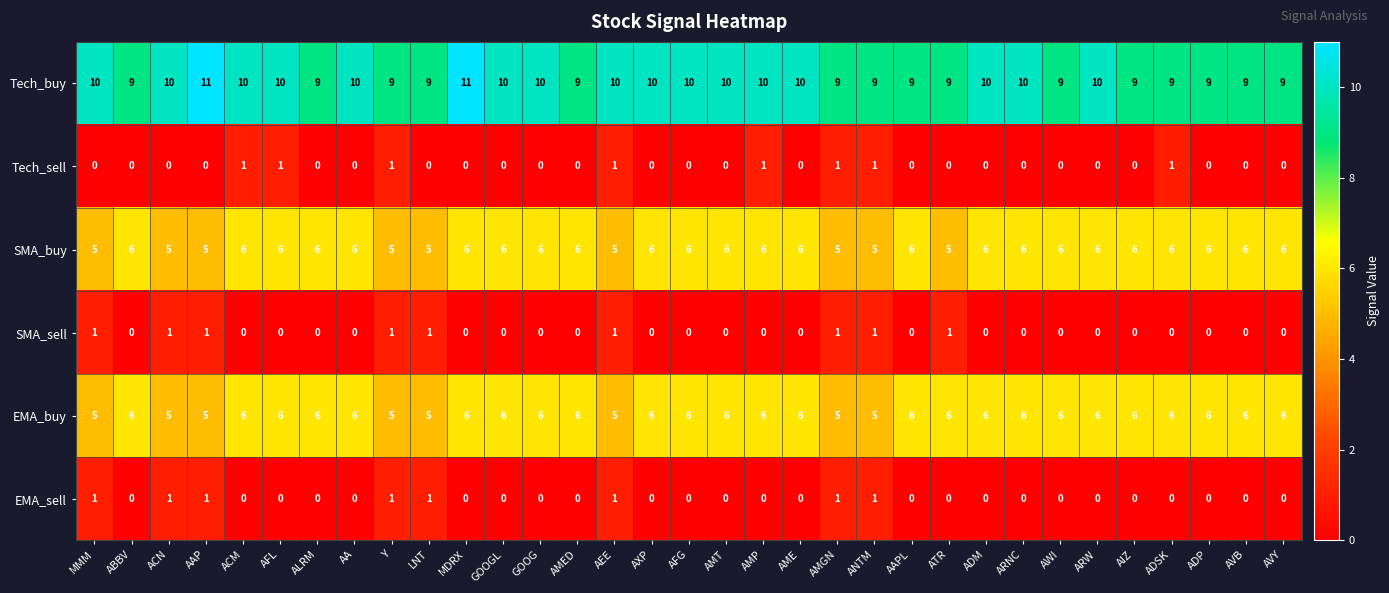

Count the EMA_buy values in the range 6 to 7.

25